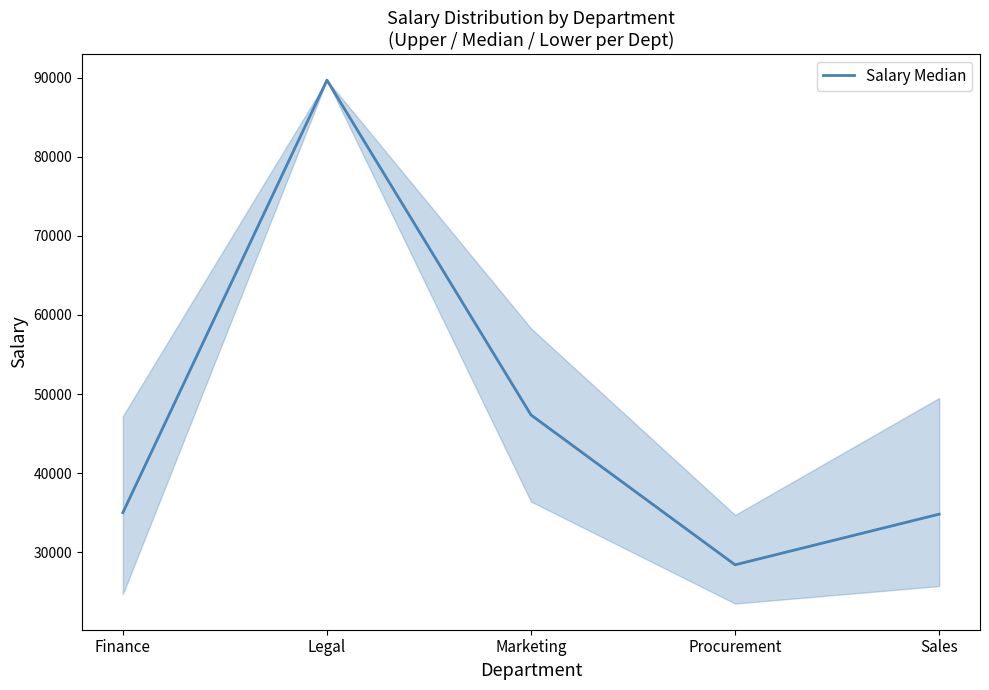

What is the change in value from Legal to Sales?

-54892